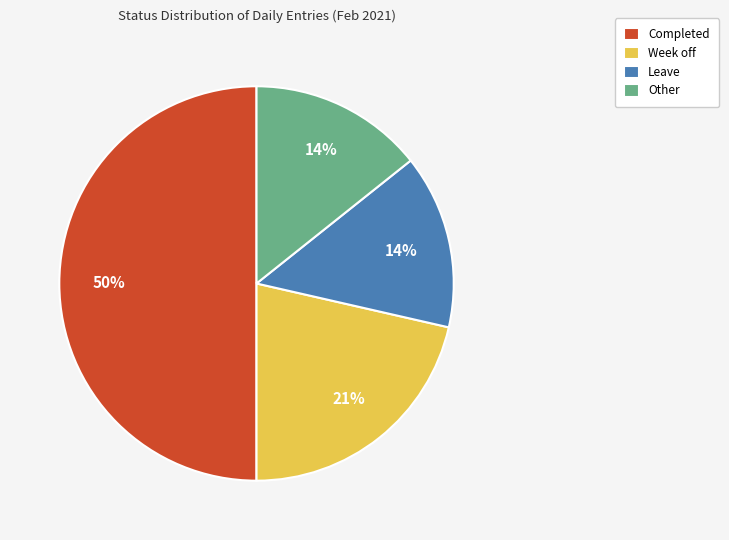

What is the largest slice in the pie chart?

Completed